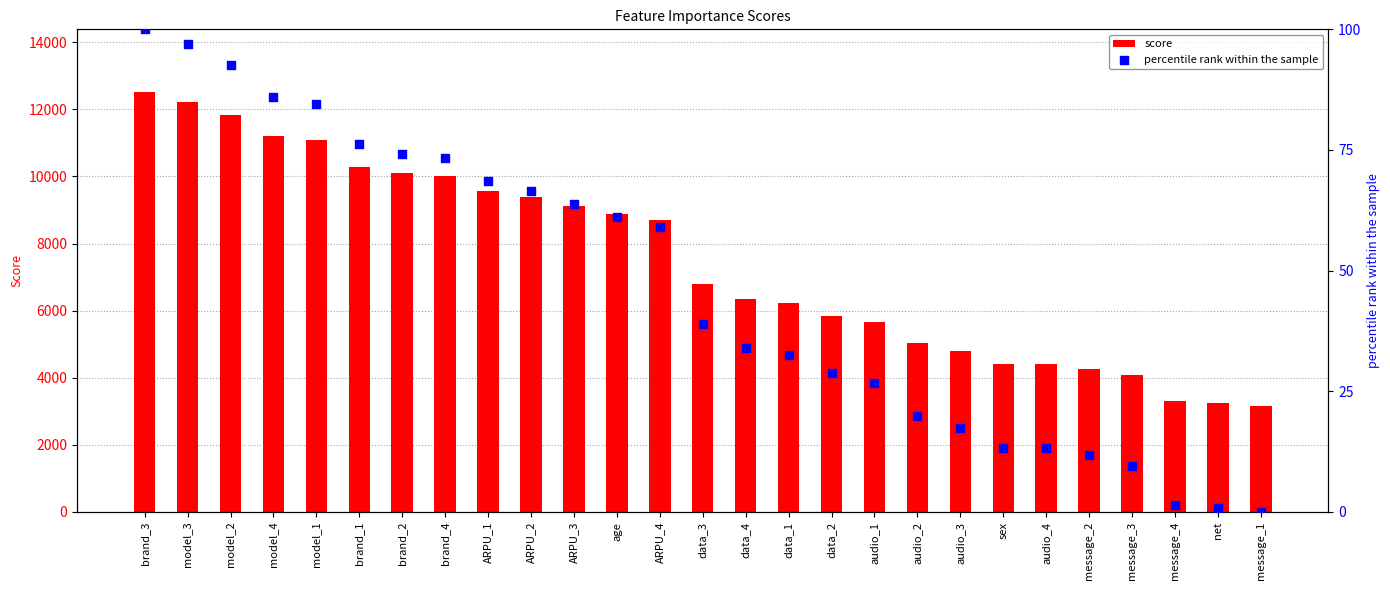

Which series has the largest Y range (max minus min)?

score